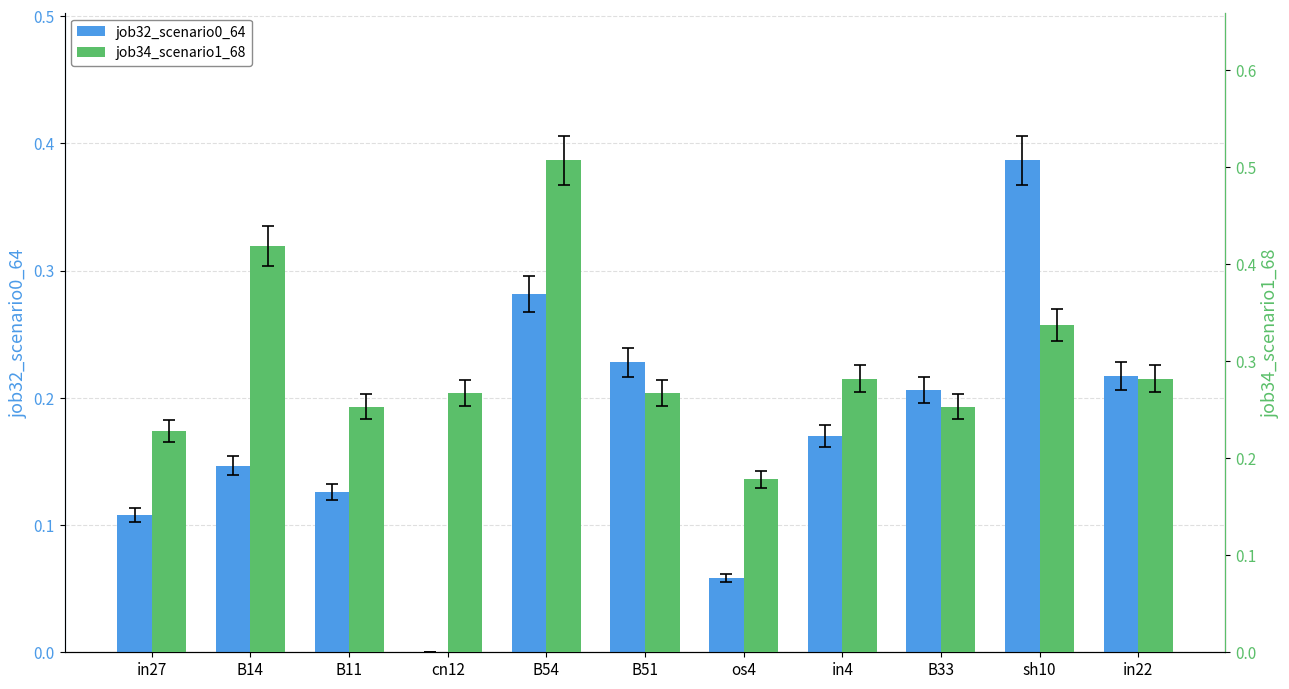

Reading right to left, transcribe all the data shown in this chart.

job32_scenario0_64: in22=0.2	sh10=0.4	B33=0.2	in4=0.2	os4=0.1	B51=0.2	B54=0.3	cn12=0.0	B11=0.1	B14=0.1	in27=0.1
job34_scenario1_68: in22=0.3	sh10=0.3	B33=0.3	in4=0.3	os4=0.2	B51=0.3	B54=0.5	cn12=0.3	B11=0.3	B14=0.4	in27=0.2